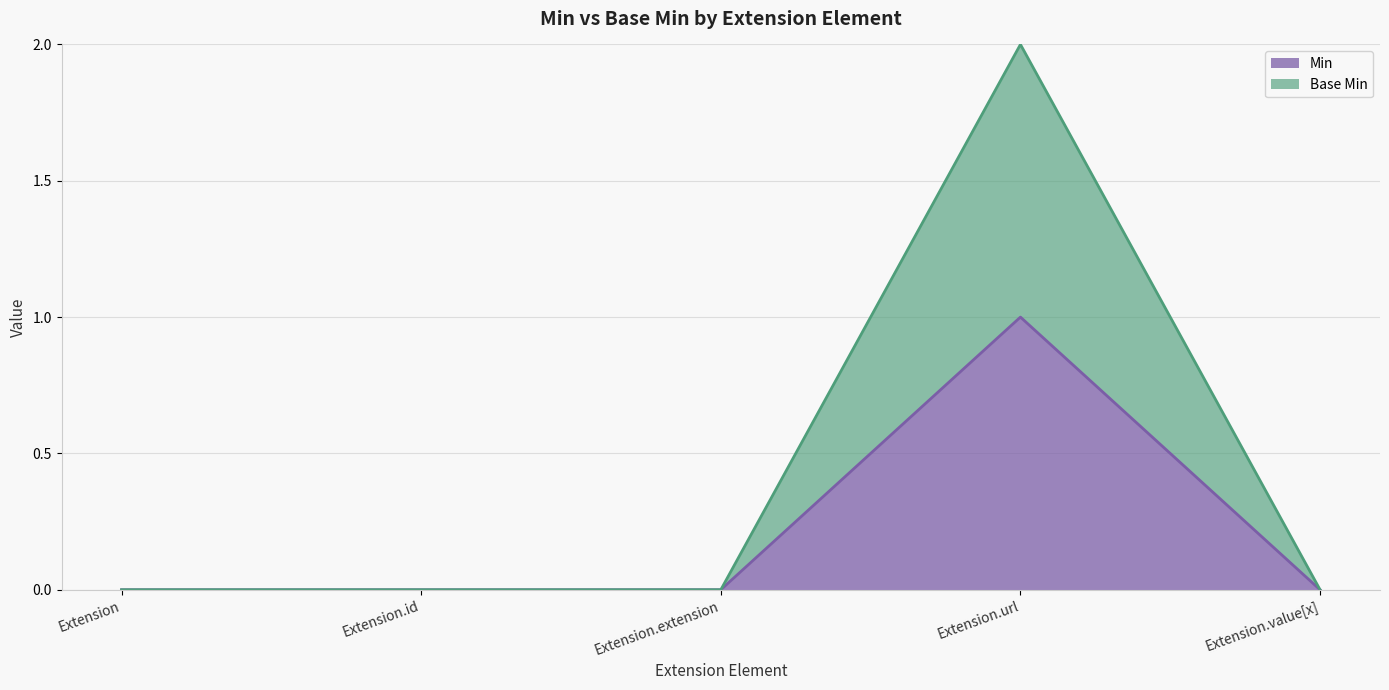

Rank the categories by Base Min value from lowest to highest.

Extension, Extension.id, Extension.extension, Extension.value[x], Extension.url